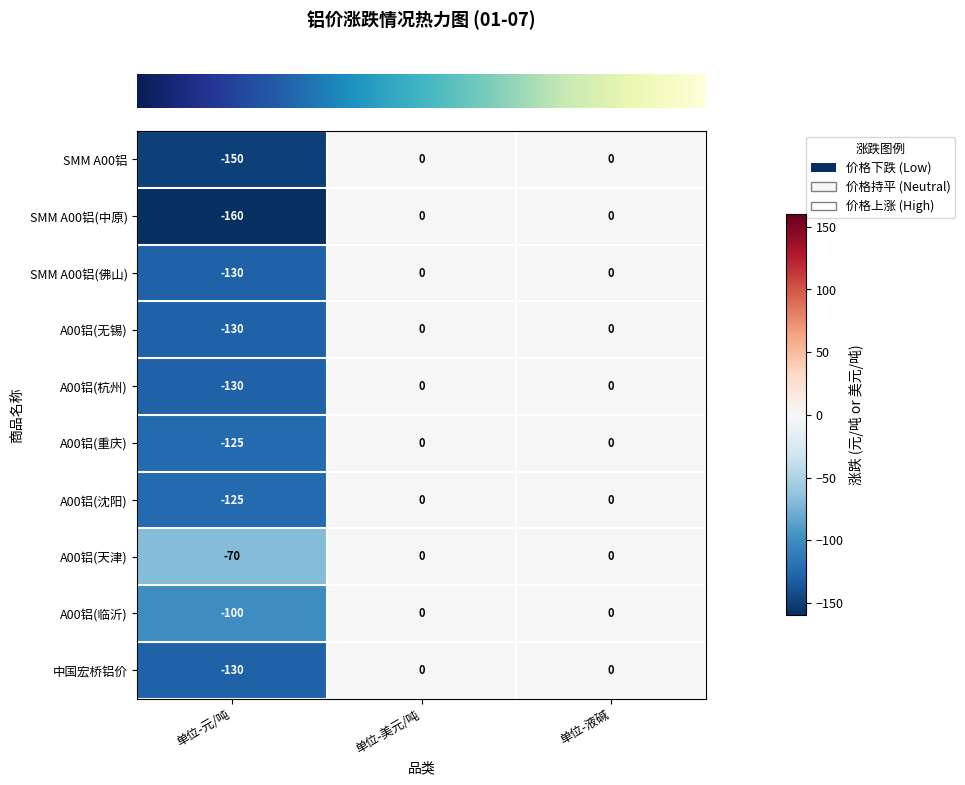

The A00铝(沈阳) series shows -125 at 单位-元/吨. True or false?

True